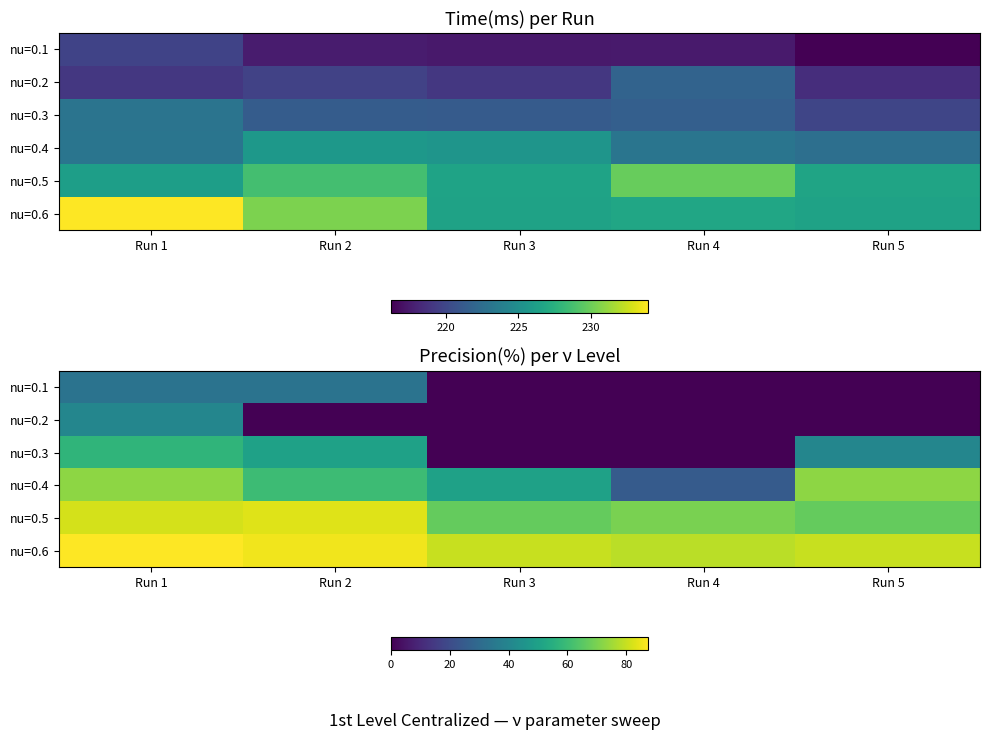

How many data points in nu=0.6 are above 80?

2